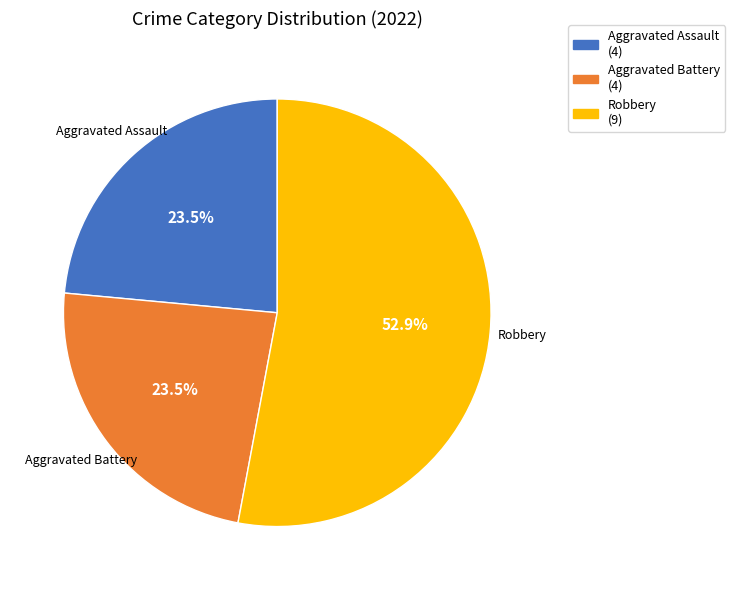

Is there a majority slice in this chart?

Yes